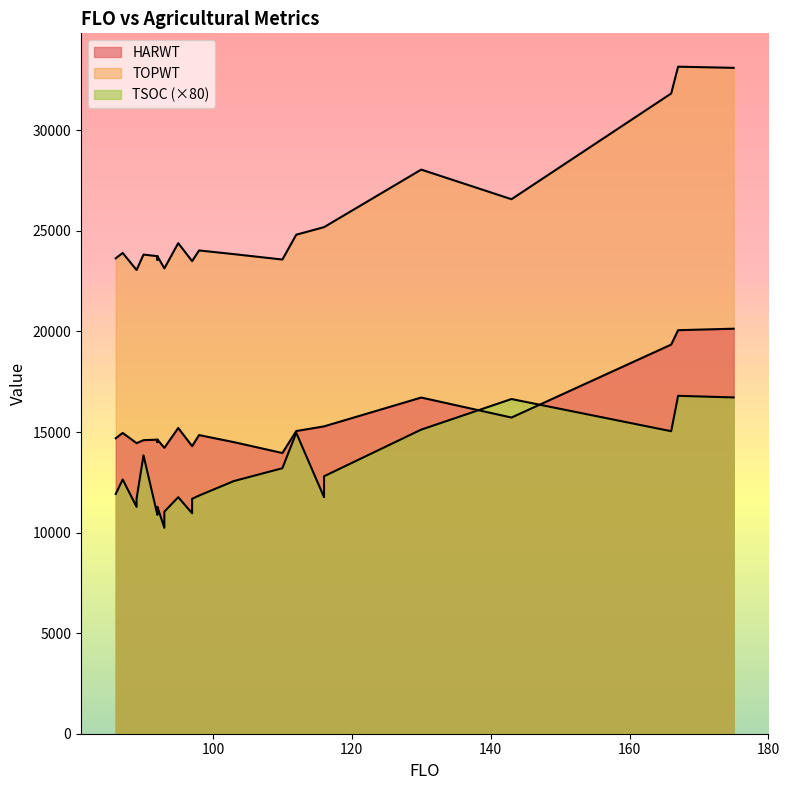

Rank the series by their maximum value, from highest to lowest.

TOPWT, HARWT, TSOC